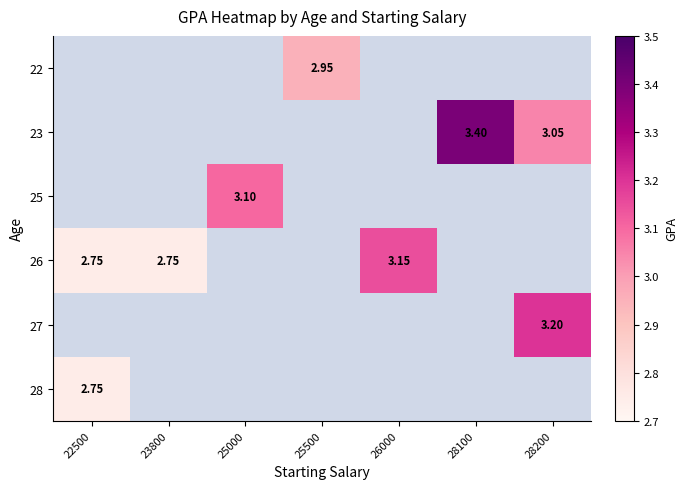

The value of 27 at 25000 is 0.0. True or false?

True